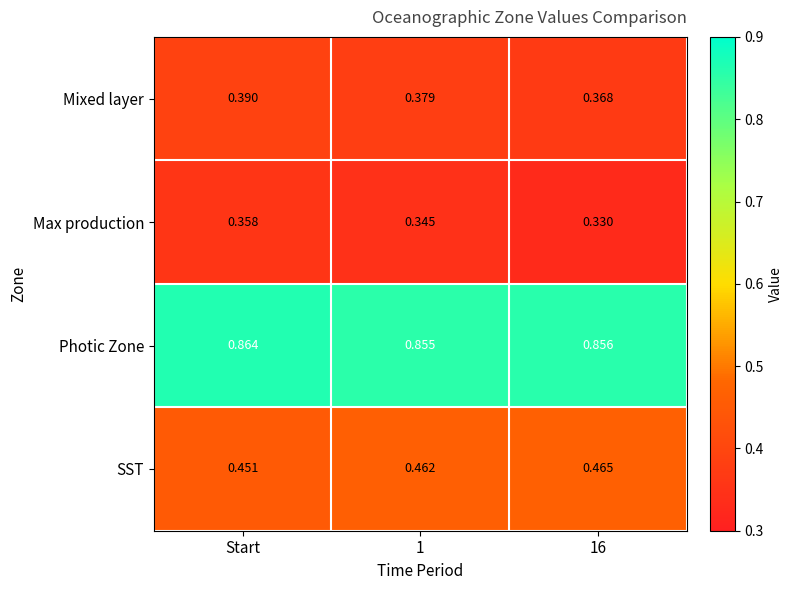

At which category does the chart reach its peak across all series?

Start